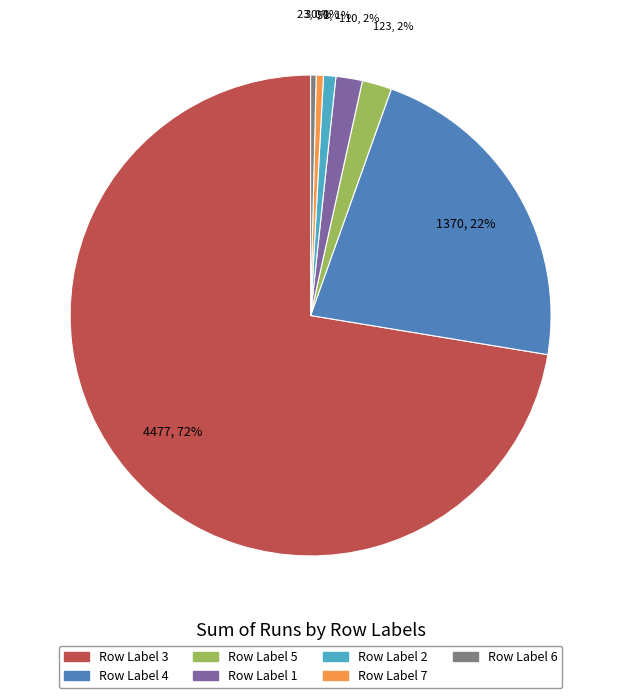

Is there any slice that represents more than half of the pie?

Yes